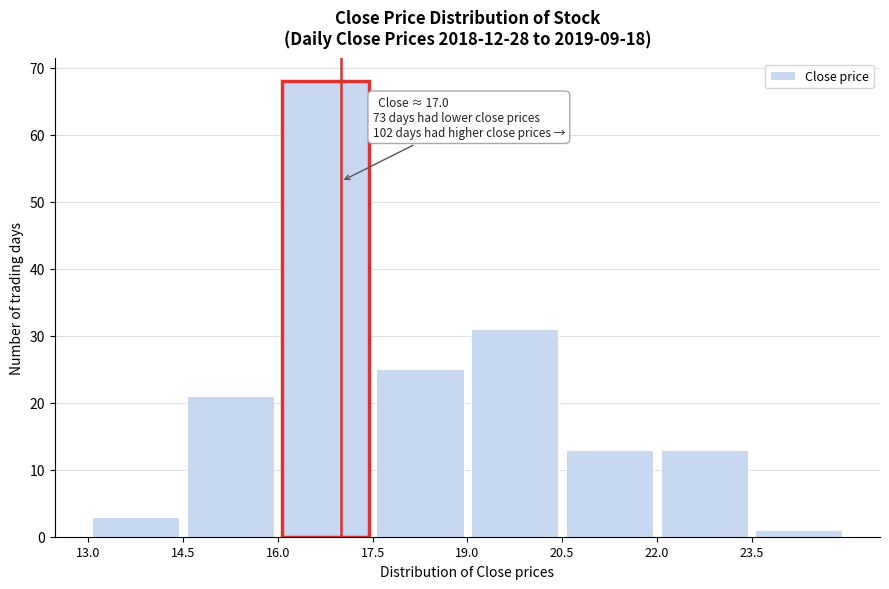

Which range on the x-axis has the tallest bar?

16.0 to 17.5